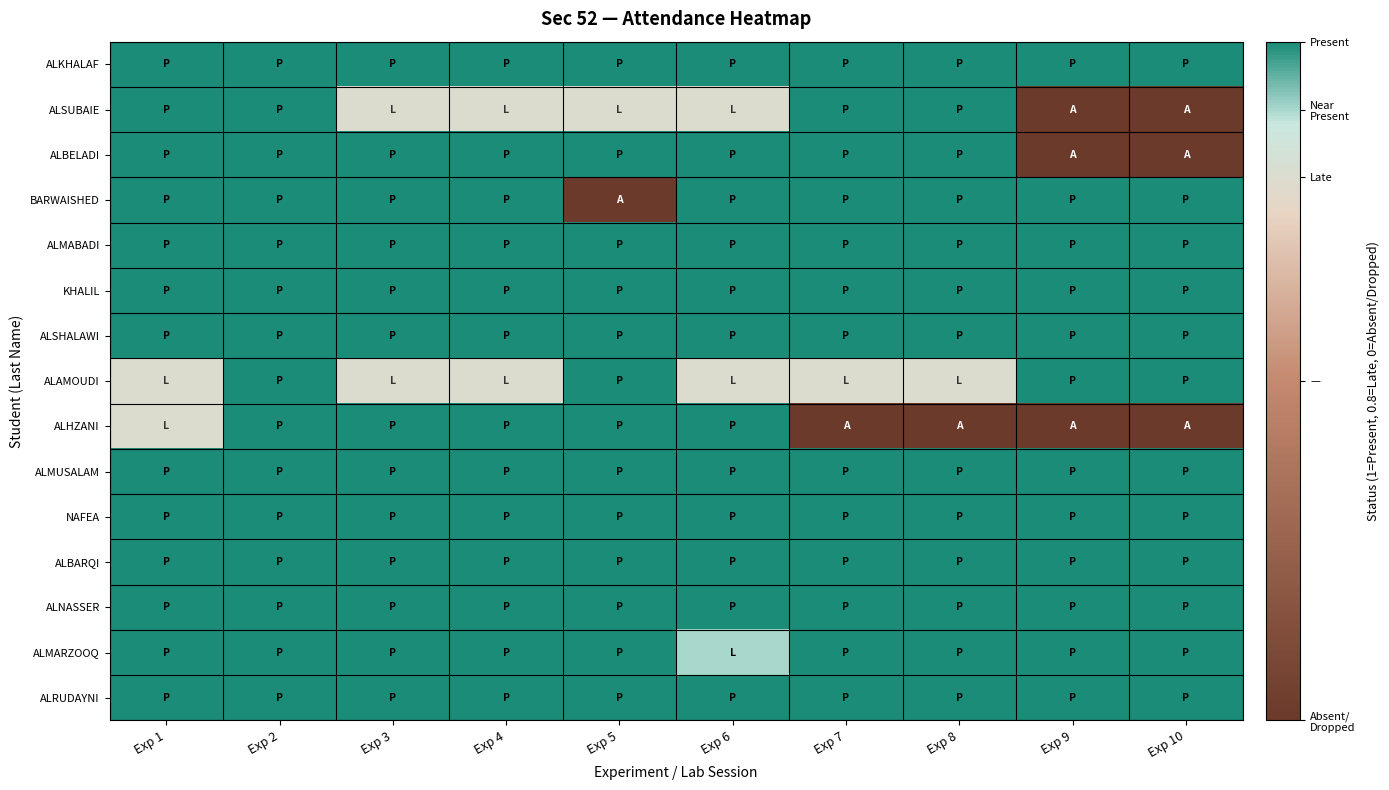

At Exp 3, list the series in order from smallest to largest.

ALSUBAIE, ALAMOUDI, ALKHALAF, ALBELADI, BARWAISHED, ALMABADI, KHALIL, ALSHALAWI, ALHZANI, ALMUSALAM, NAFEA, ALBARQI, ALNASSER, ALMARZOOQ, ALRUDAYNI